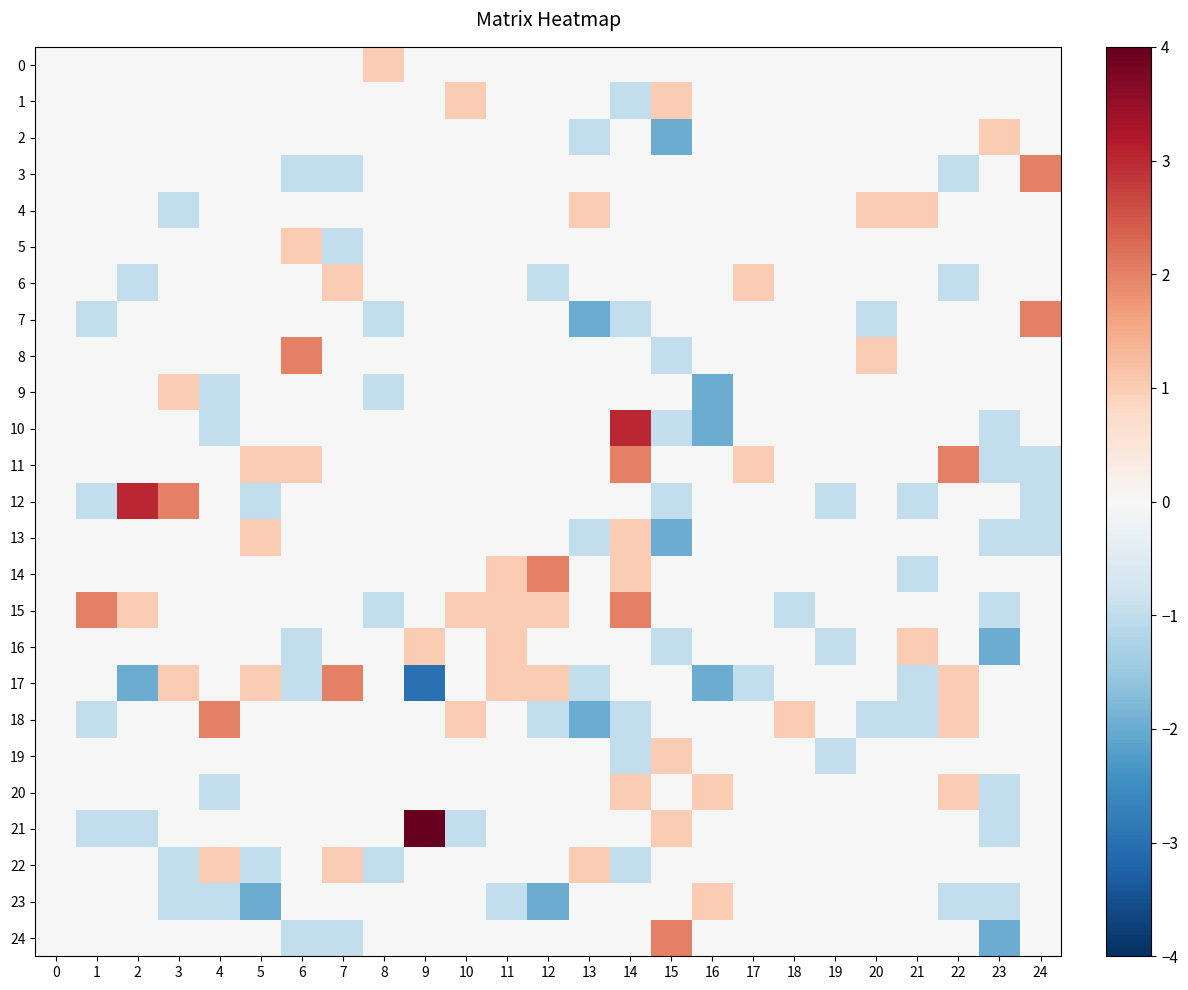

What is the greatest value displayed?

4